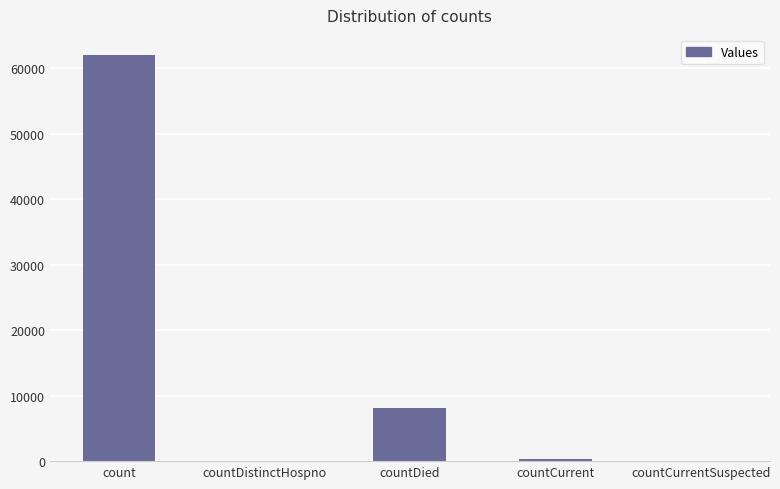

Reading left to right, what are all the values shown in this chart?

61979	0	8124	375	0